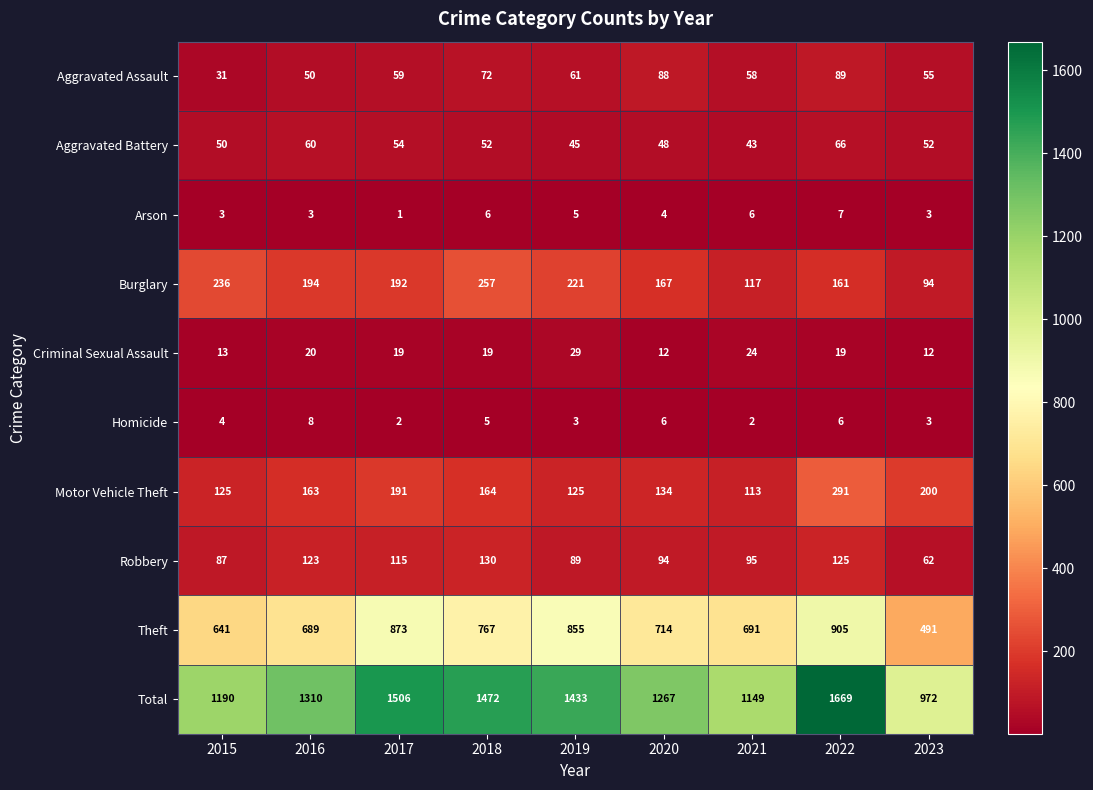

What is the difference between the second highest and second lowest values in the Theft series?

232